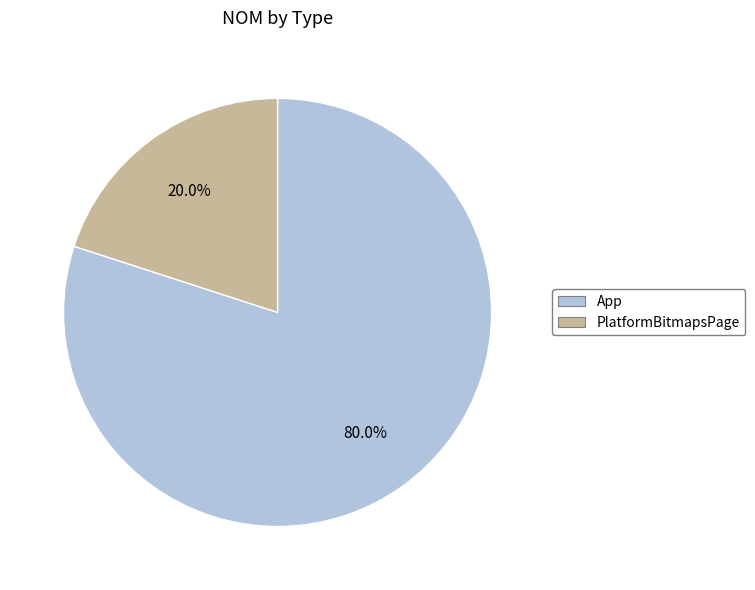

To the nearest percent, what portion does App represent?

80%